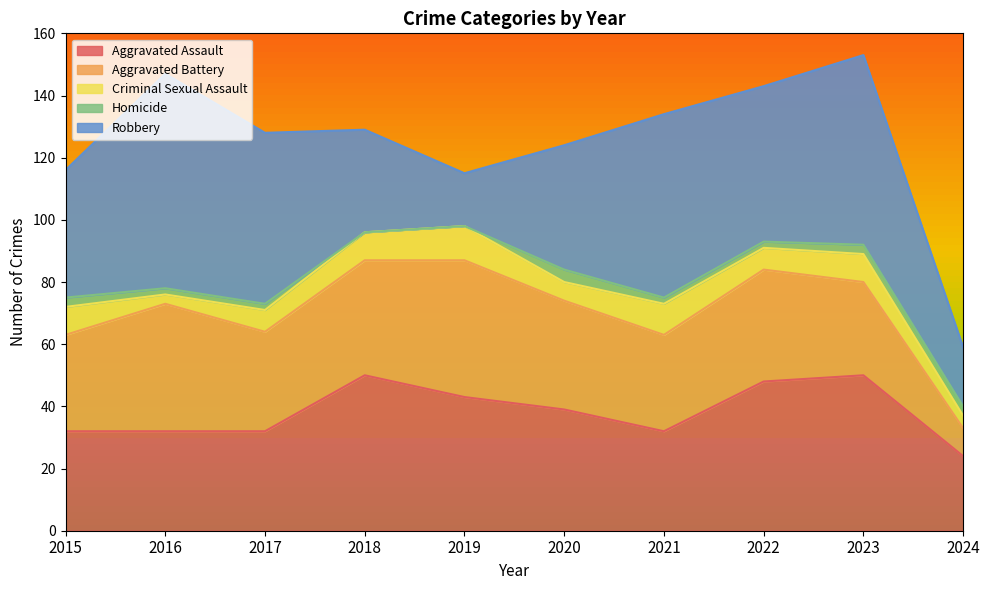

Which series changed the most between 2016 and 2023?

Aggravated Assault